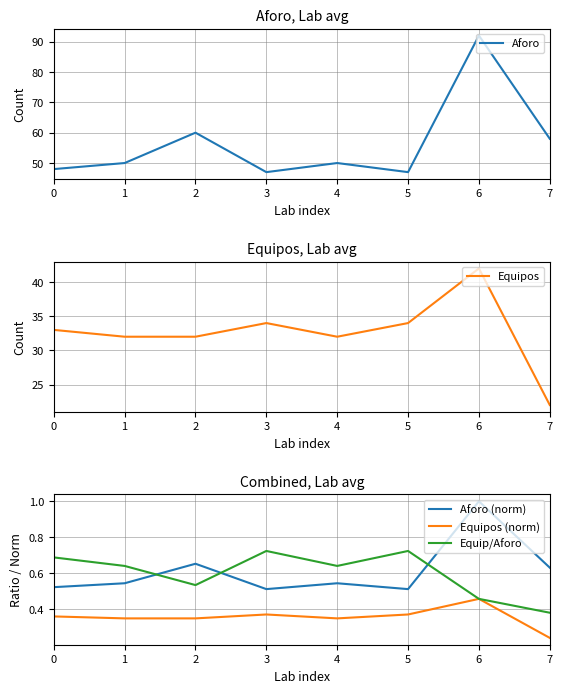

Where does the Aforo series first go above 50?

2